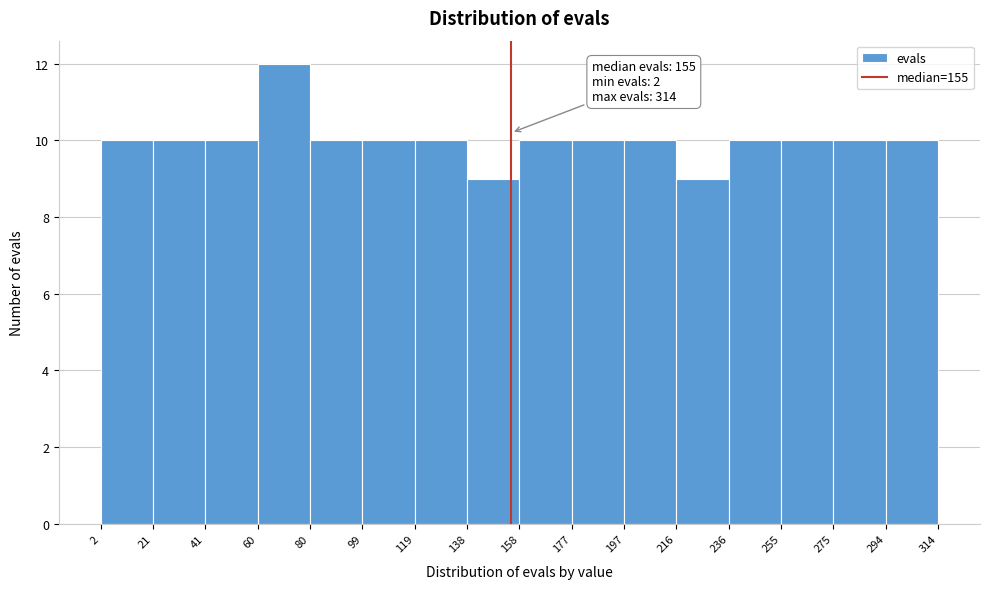

Over which range of the x-axis is the bar tallest?

60 to 80